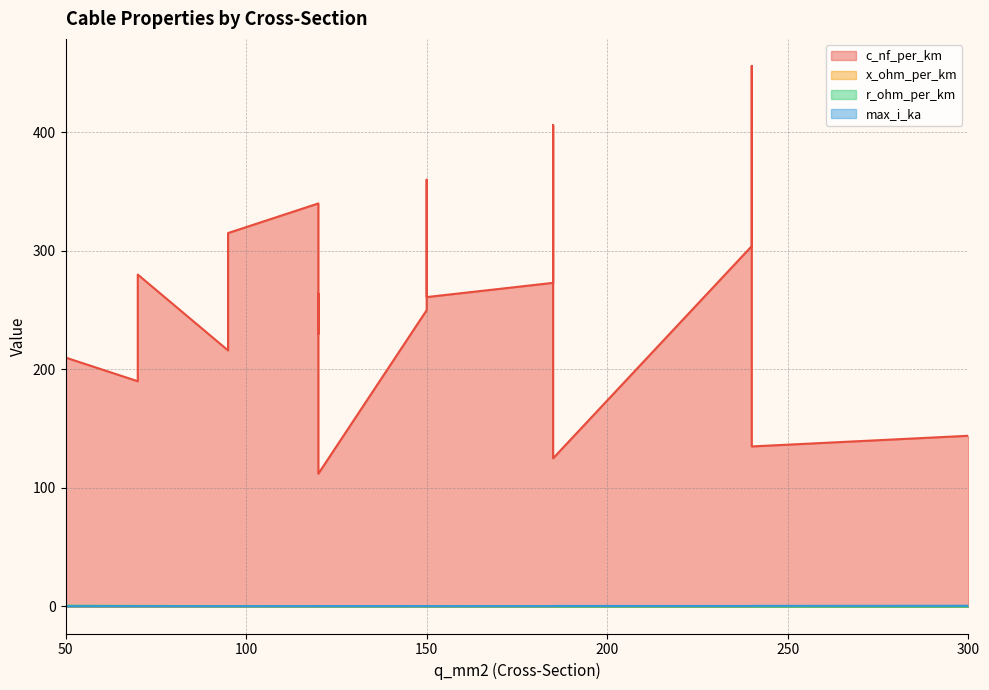

What is the total value across all series at 150?

261.6